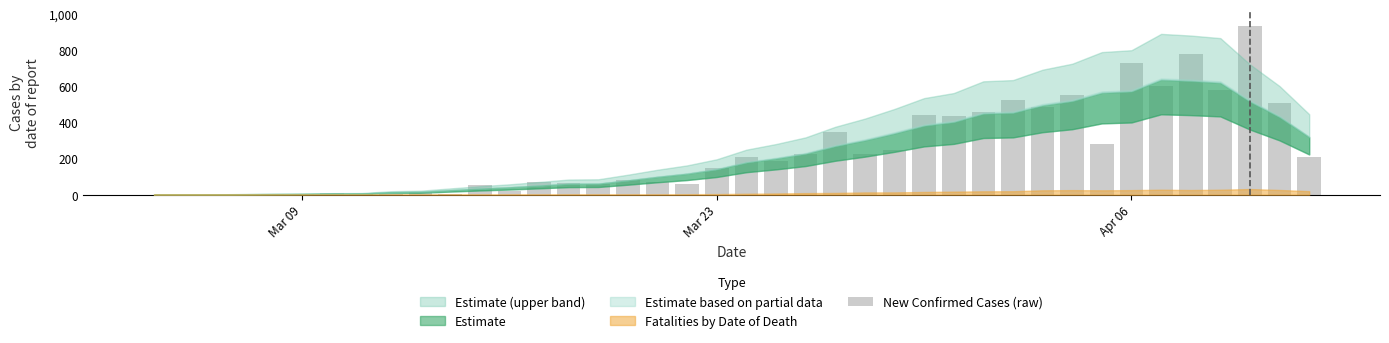

What is the greatest value displayed?

937